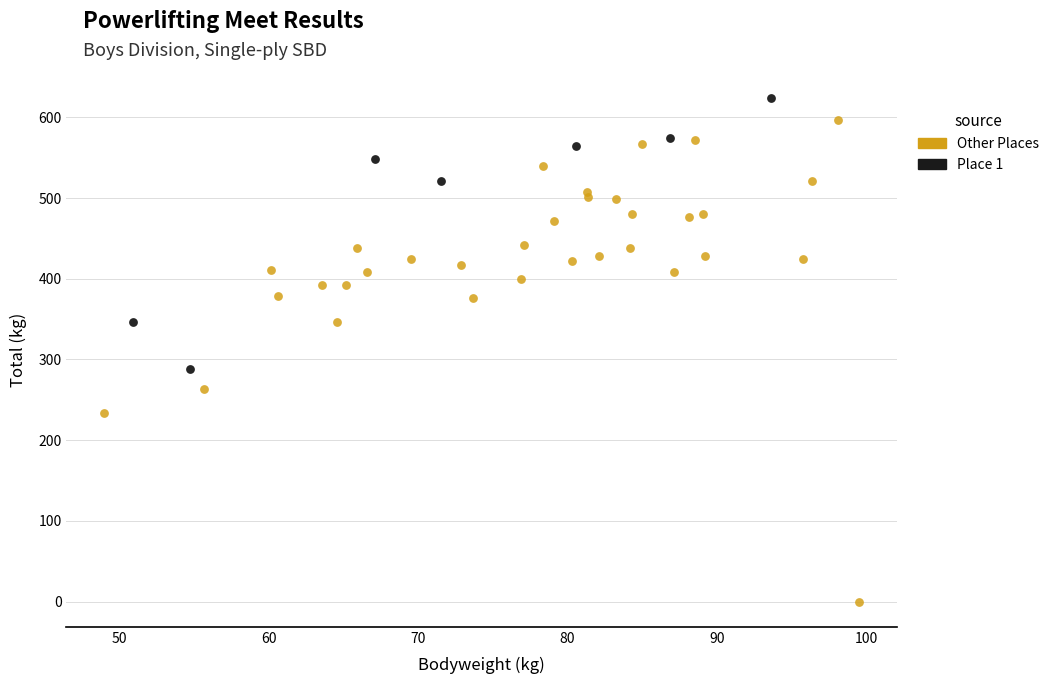

What are all the series names shown in the legend?

Other Places, Place 1